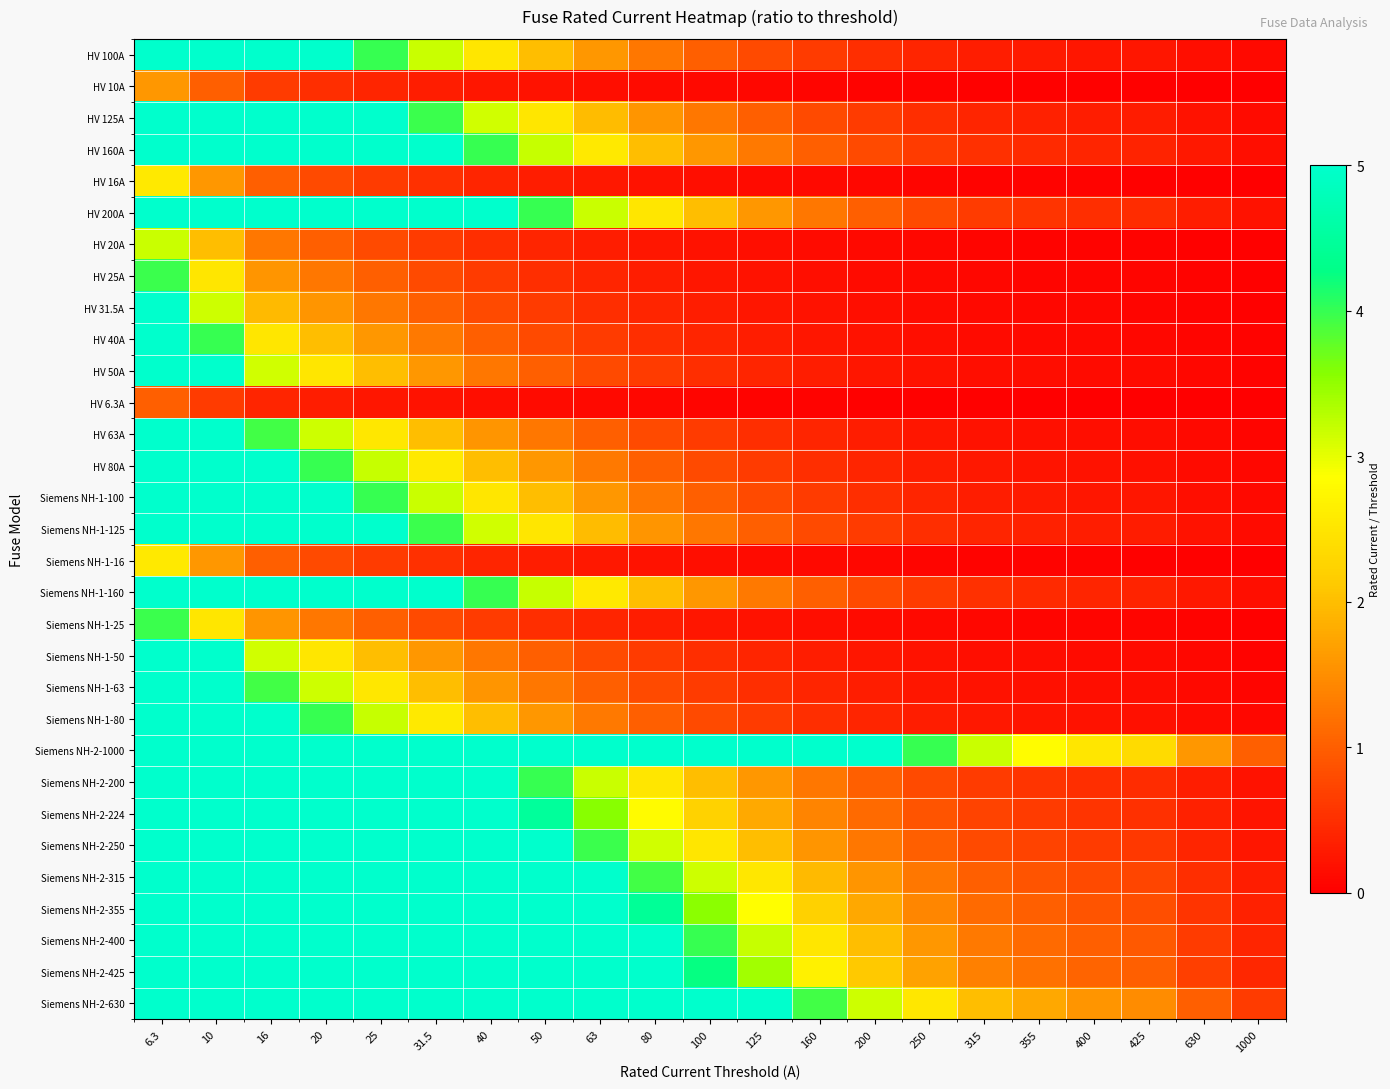

What is the total value across all series at 20?

267.2